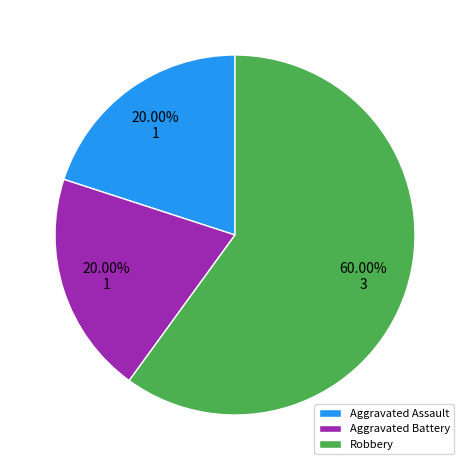

To the nearest percent, what is the average slice percentage?

33%